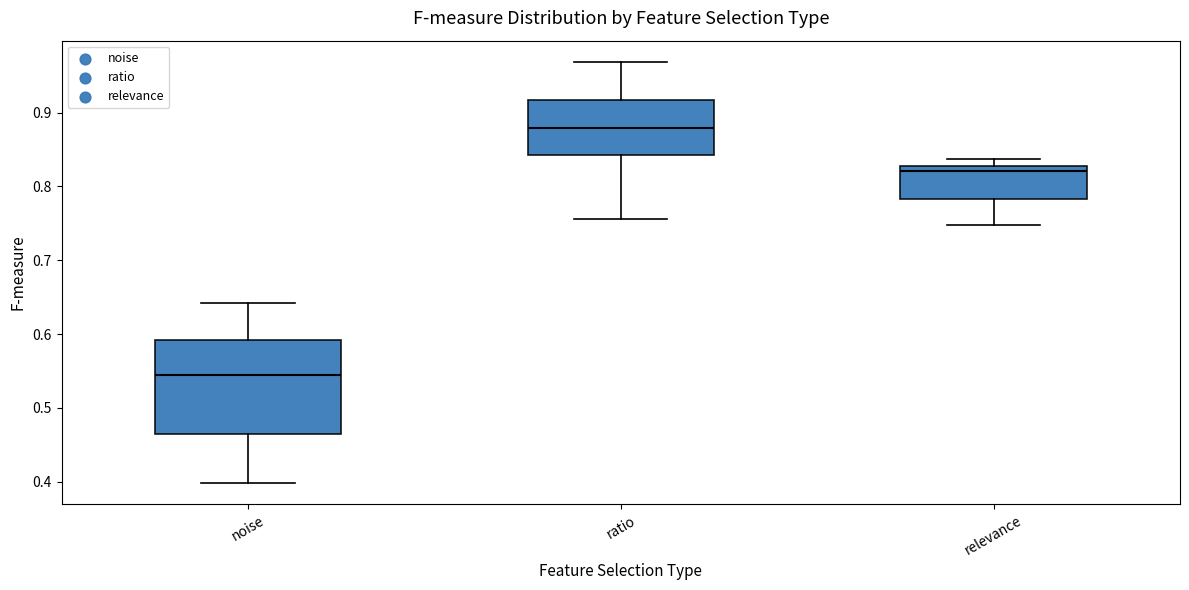

Reading left to right, read every box against the y-axis: the position of its median line, the range the box covers, and the ends of its whiskers. The values are not printed on the chart, so give them approximately, as read against the axis.

noise: median 0.54, box 0.46 to 0.59, whiskers 0.40 to 0.64
ratio: median 0.88, box 0.84 to 0.92, whiskers 0.76 to 0.97
relevance: median 0.82, box 0.78 to 0.83, whiskers 0.75 to 0.84